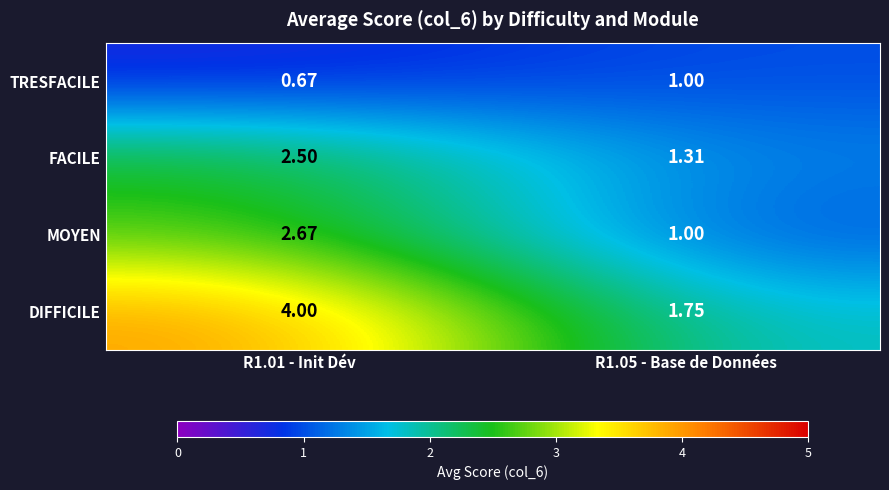

How many data points in FACILE are above 2?

1